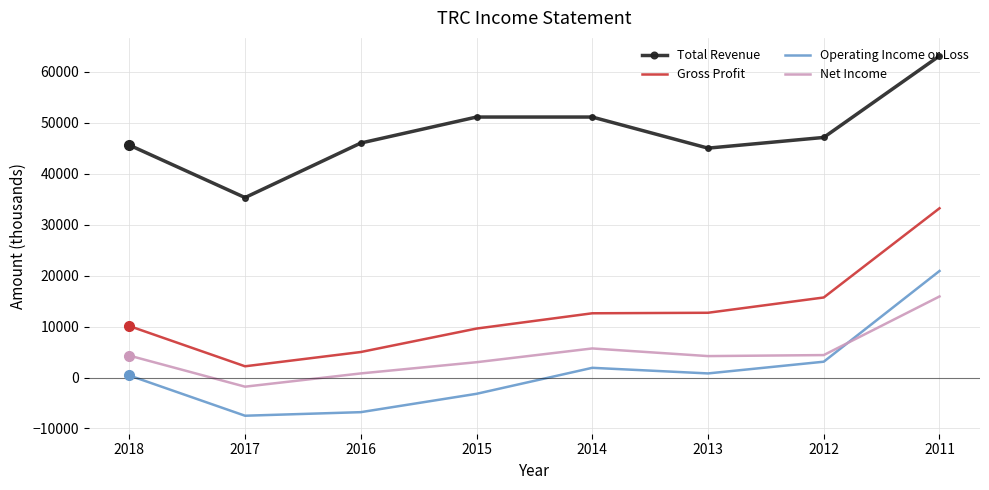

How many distinct data groups are displayed?

4